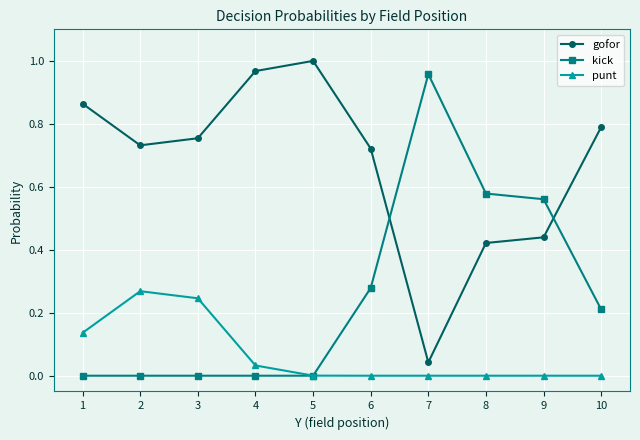

At which label is gofor closest to 0?

7